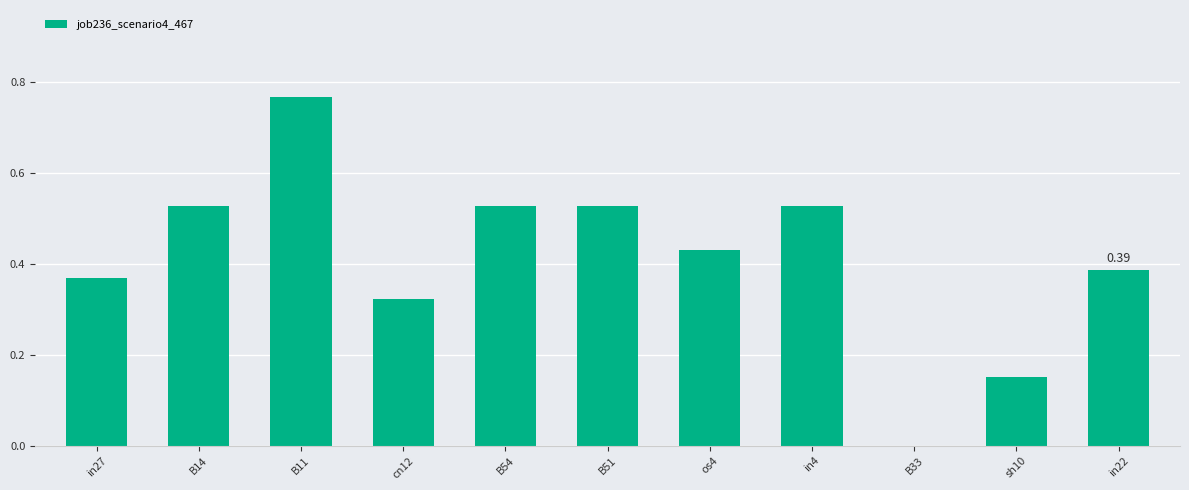

What is the sum of all values?

4.5